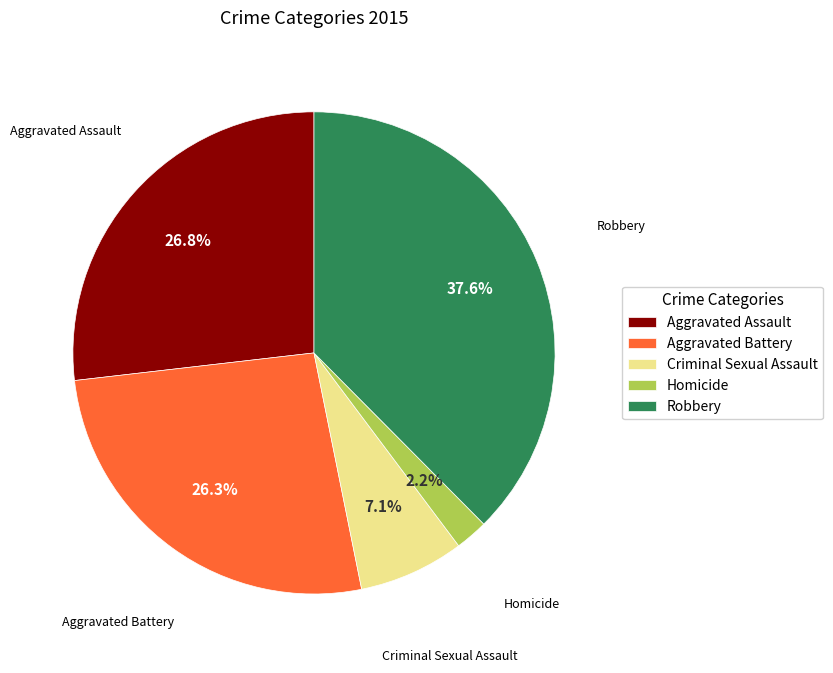

Is the sum of Homicide and Criminal Sexual Assault greater than half?

No